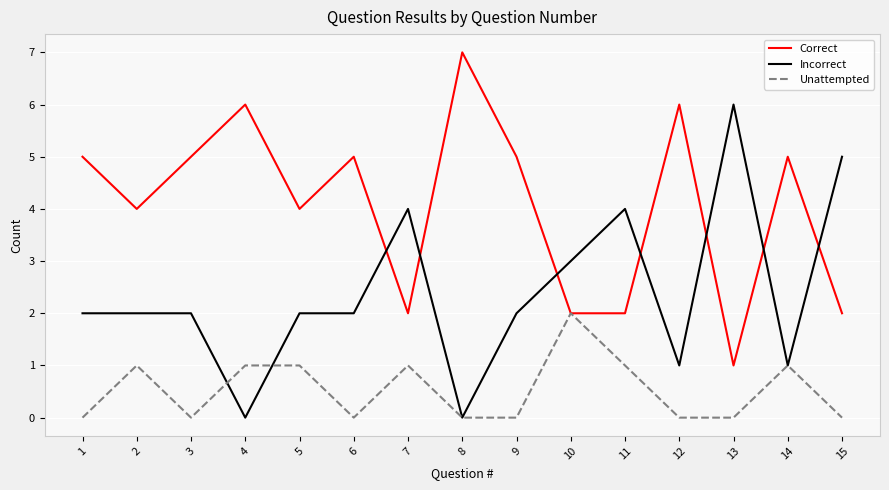

Which series has the largest total across all categories?

Correct